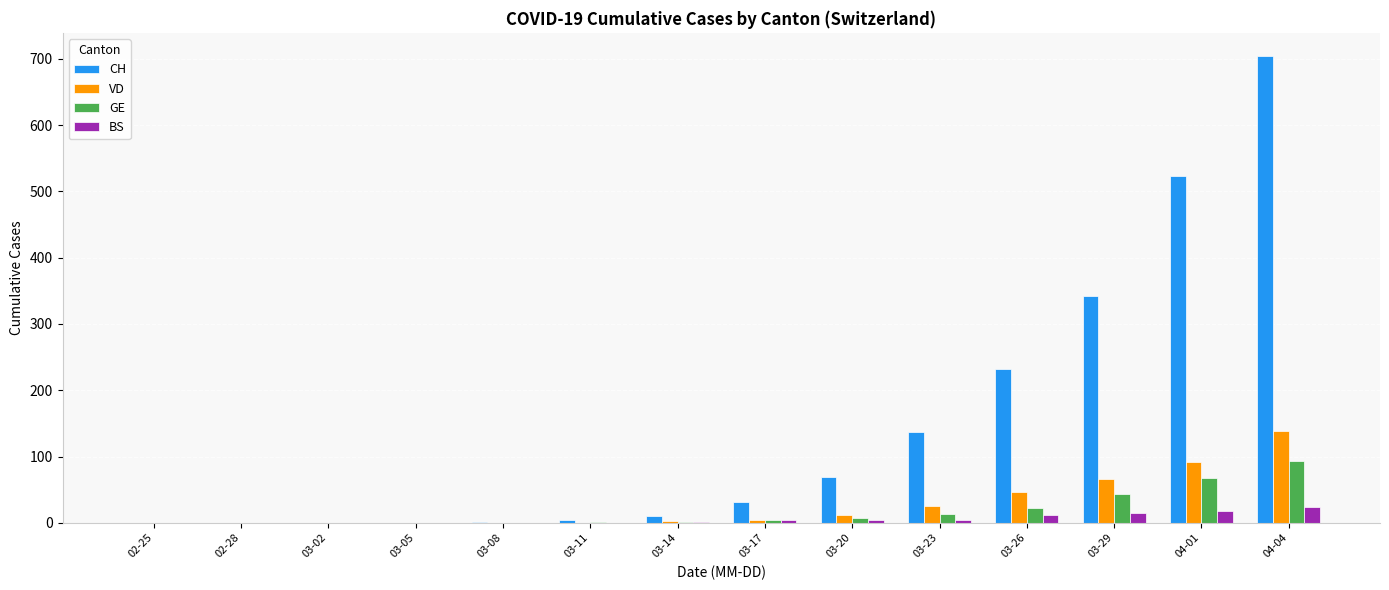

True or false: GE has a value of 44 at 03-29.

True